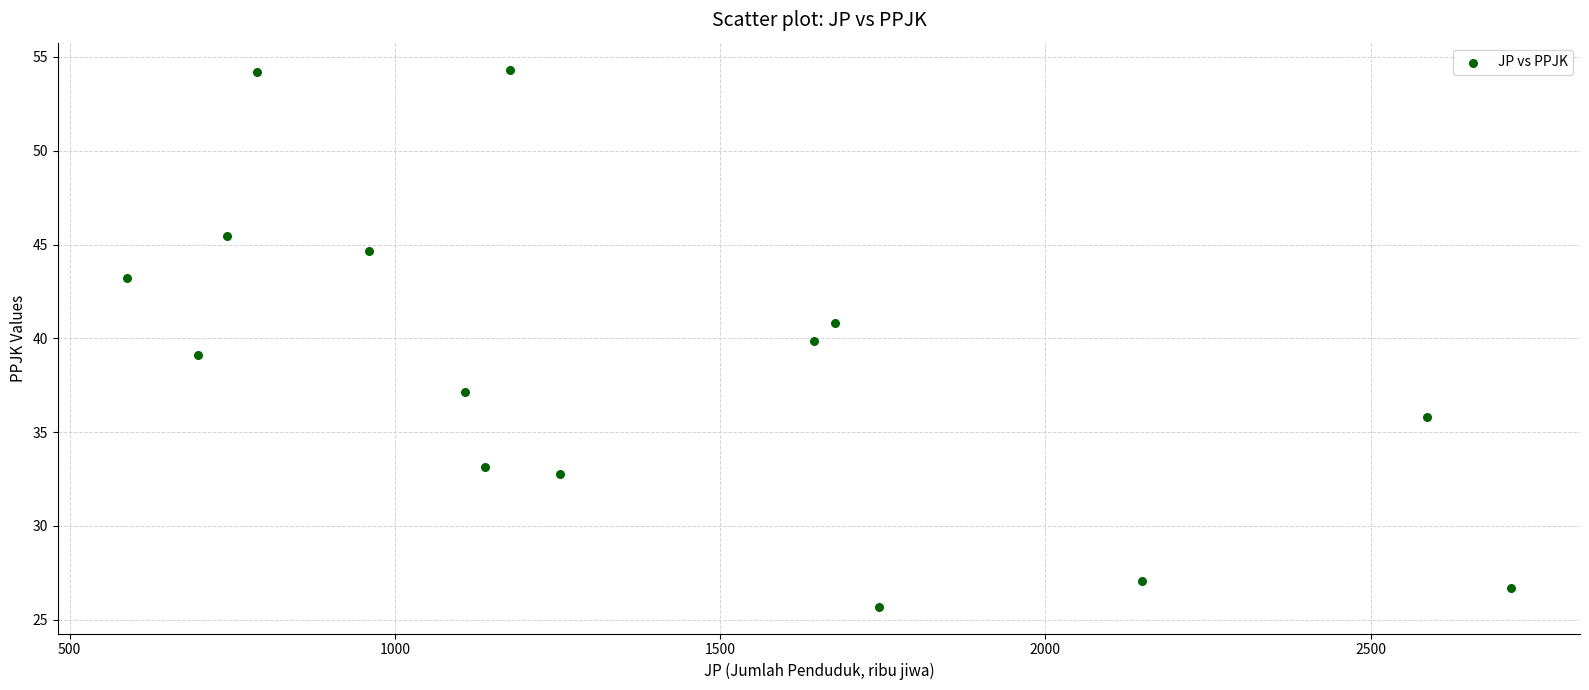

What is the range of Y values (max minus min)?

28.6